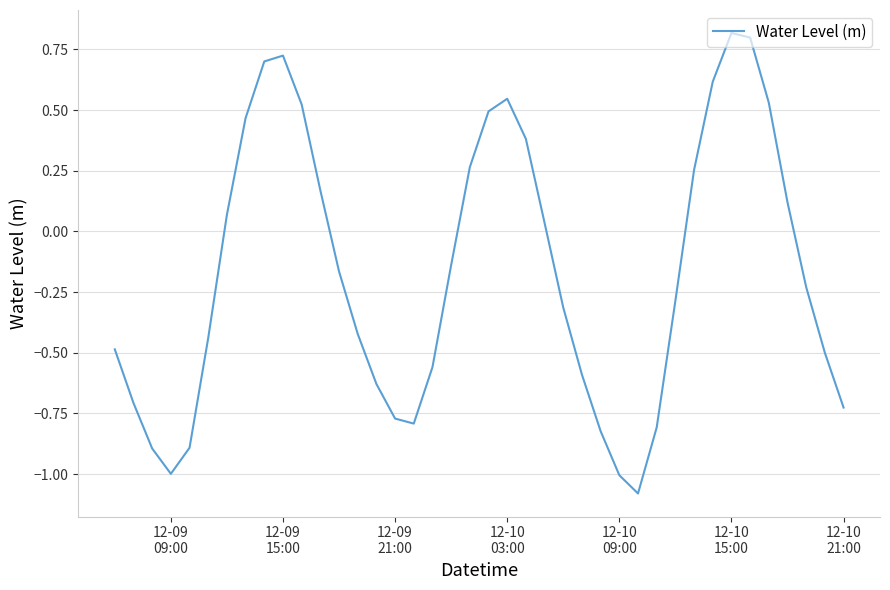

What is the minimum value shown in the chart?

-1.1